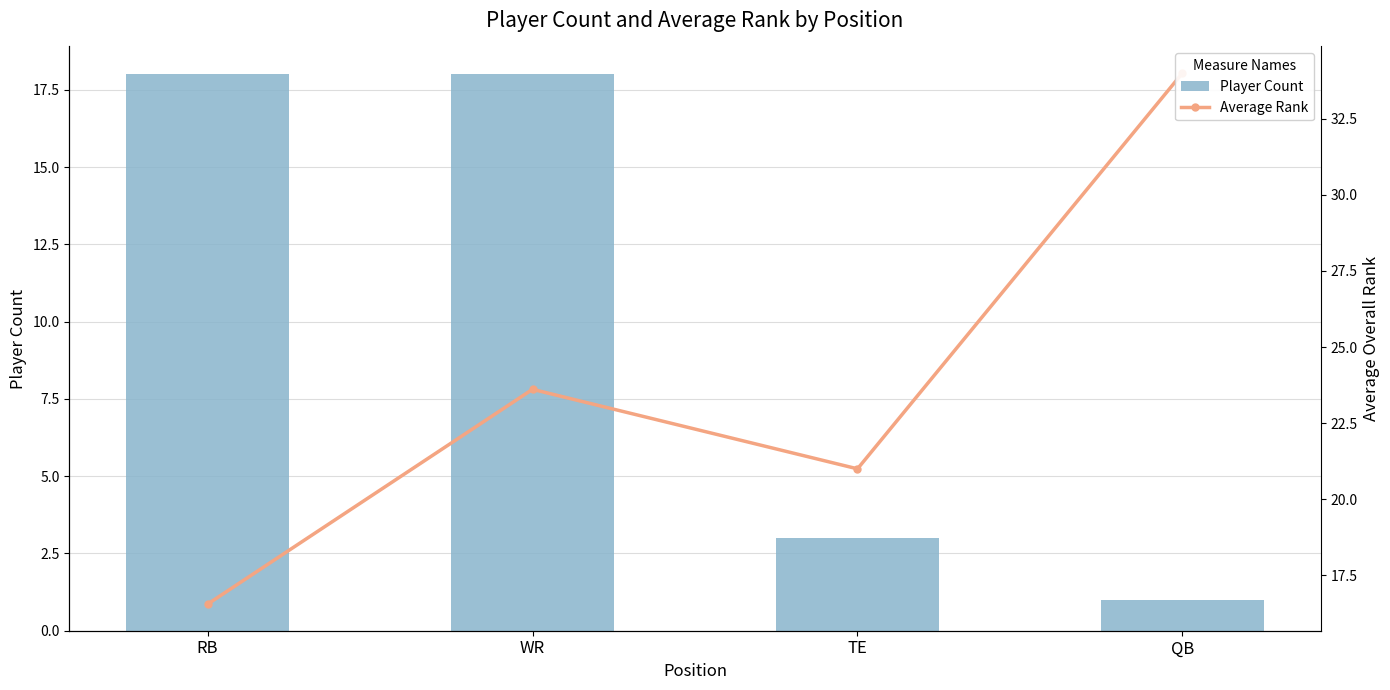

What is the difference between the maximum and minimum values in the Average Rank series?

17.4